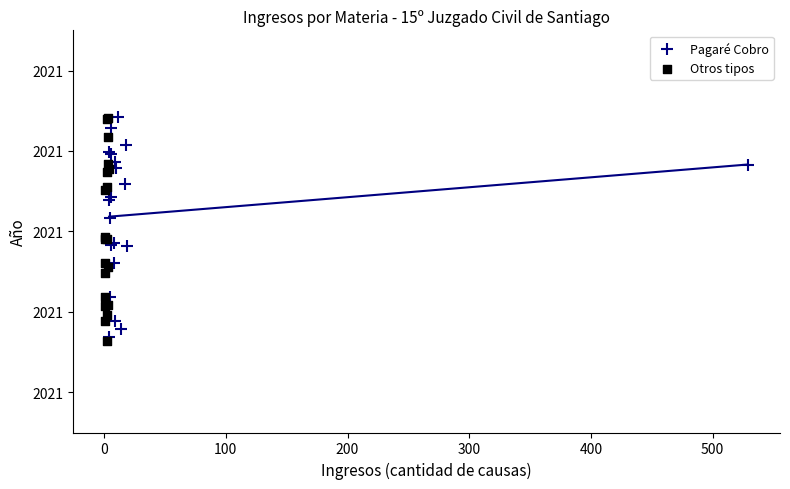

Which series reaches the minimum Y coordinate?

Otros tipos